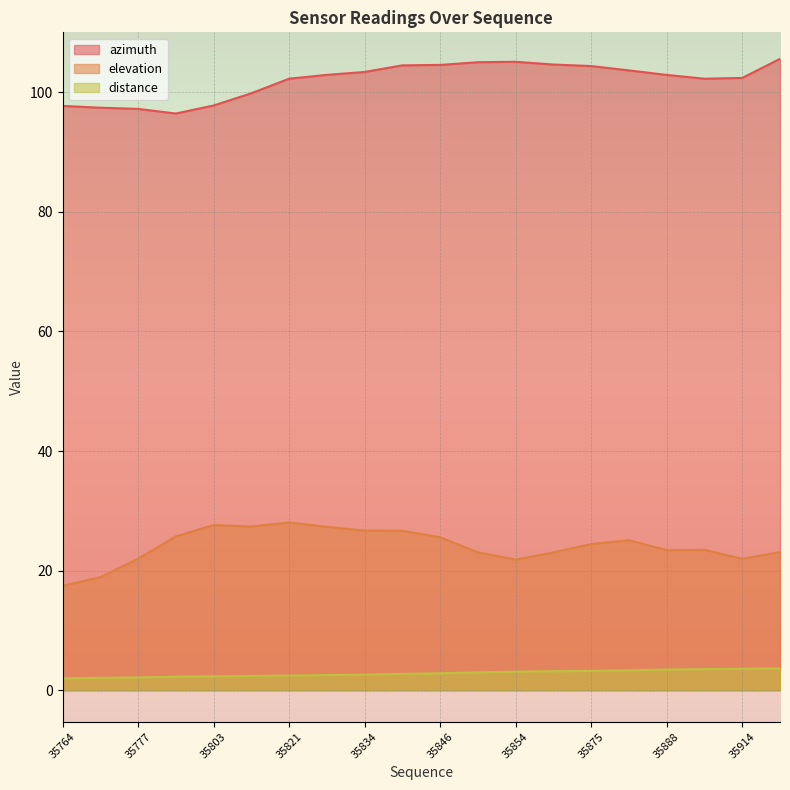

Reading left to right, extract all data points from this chart.

azimuth: 35764=97.7	35768=97.4	35777=97.2	35793=96.4	35803=97.8	35812=99.8	35821=102.3	35827=102.9	35834=103.4	35840=104.5	35846=104.6	35852=105.0	35854=105.1	35874=104.6	35875=104.4	35886=103.6	35888=102.9	35896=102.2	35914=102.4	35919=105.6
elevation: 35764=17.5	35768=18.9	35777=22.0	35793=25.7	35803=27.6	35812=27.4	35821=28.0	35827=27.3	35834=26.7	35840=26.7	35846=25.6	35852=23.1	35854=21.9	35874=23.0	35875=24.4	35886=25.1	35888=23.4	35896=23.5	35914=22.0	35919=23.1
distance: 35764=2.0	35768=2.1	35777=2.1	35793=2.3	35803=2.3	35812=2.4	35821=2.4	35827=2.5	35834=2.6	35840=2.7	35846=2.8	35852=3.0	35854=3.1	35874=3.2	35875=3.2	35886=3.3	35888=3.5	35896=3.5	35914=3.6	35919=3.6